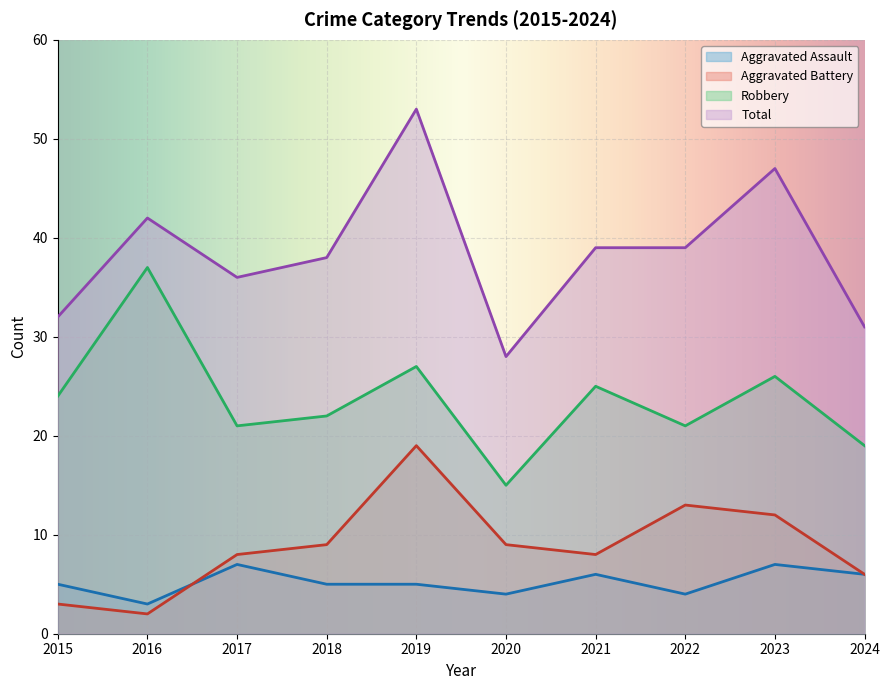

What is the value of the Total point at the 6th from the left?

28